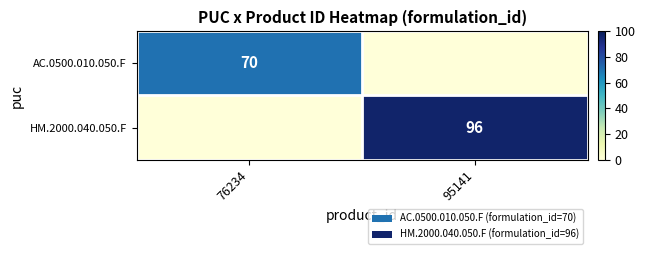

The AC.0500.010.050.F series shows 70 at 76234. True or false?

True